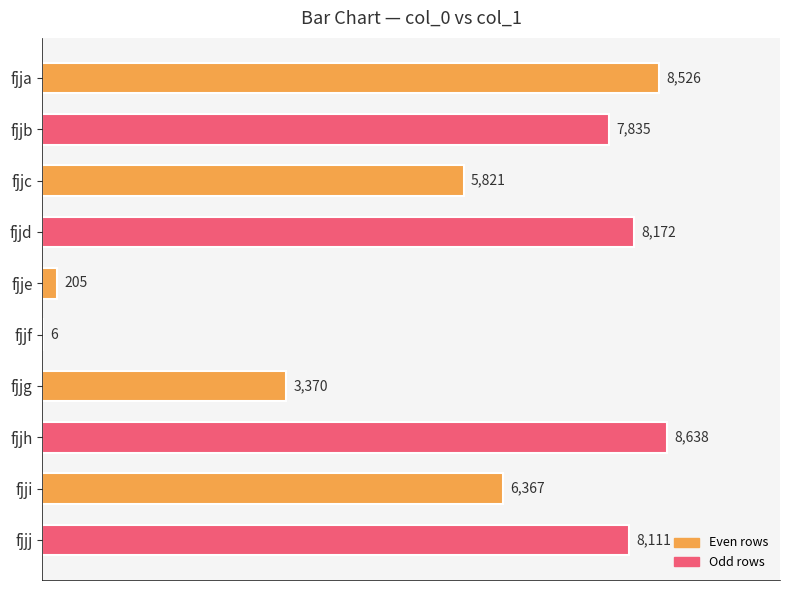

What is the sum of the values at fjjj and fjjf?

8117